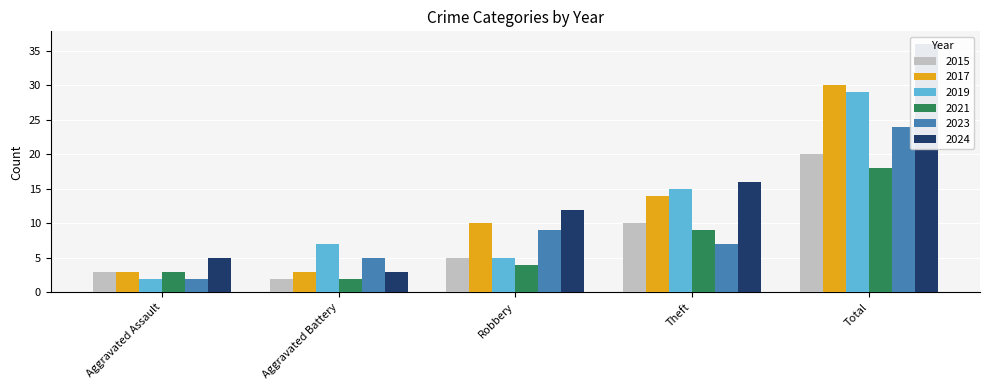

At how many categories does at least one series exceed 29?

1